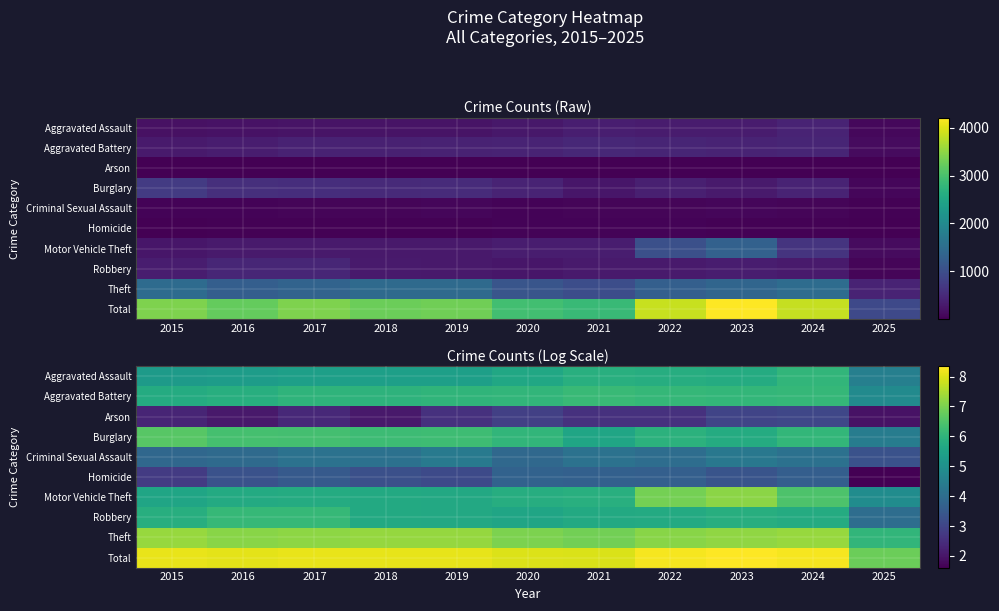

How many distinct data groups are displayed?

10